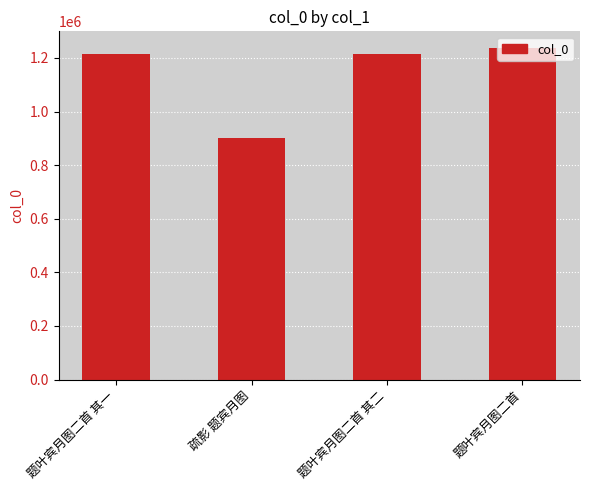

What is the maximum value shown in the chart?

1237220